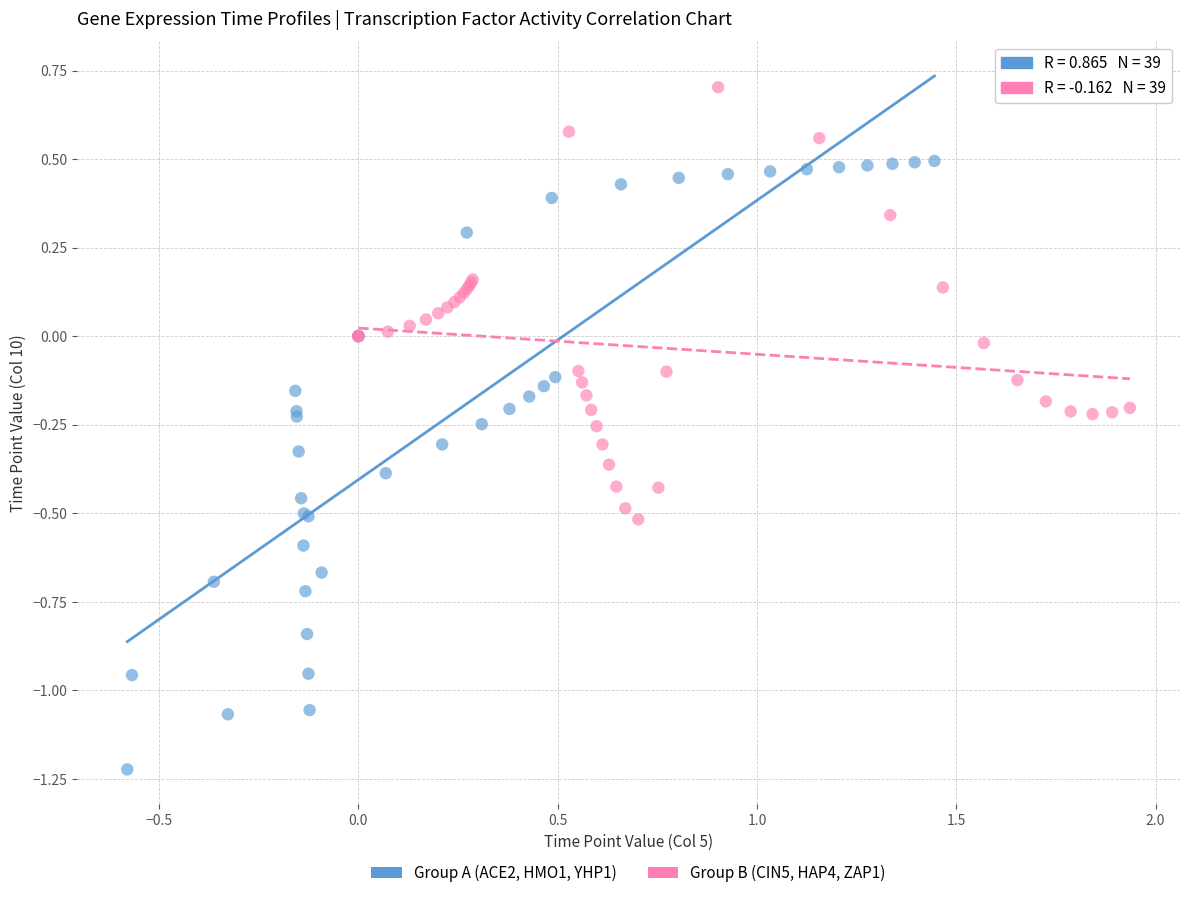

What are all the series names shown in the legend?

Group A (ACE2, HMO1, YHP1), Group B (CIN5, HAP4, ZAP1)